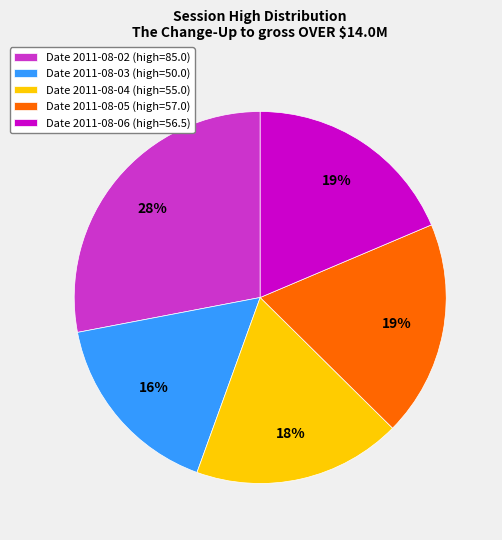

How many slices are in this pie chart?

5